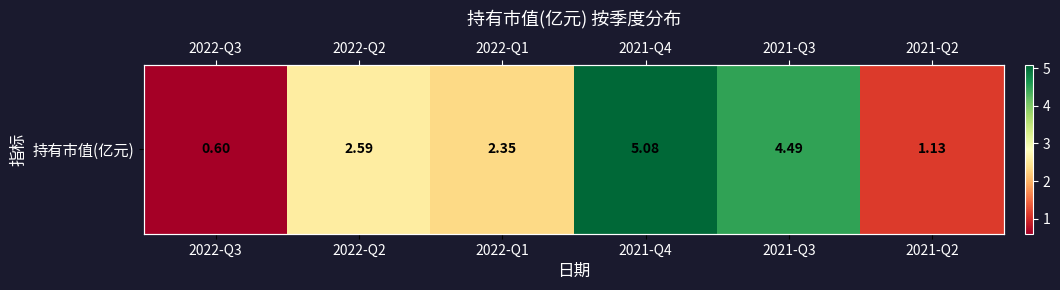

Is it true that the value at 2022-Q2 is 2.6?

True